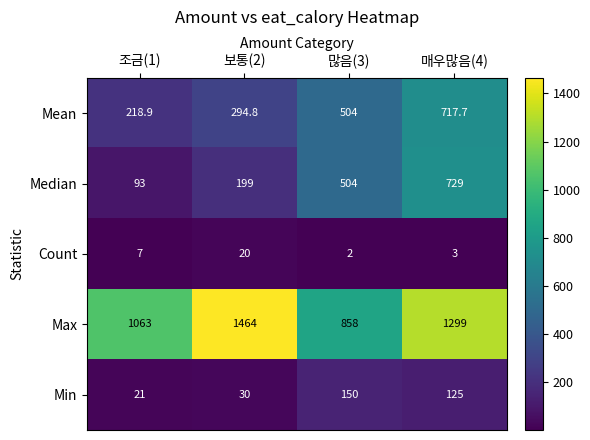

The value of Count at 많음(3) is 3.0. True or false?

False